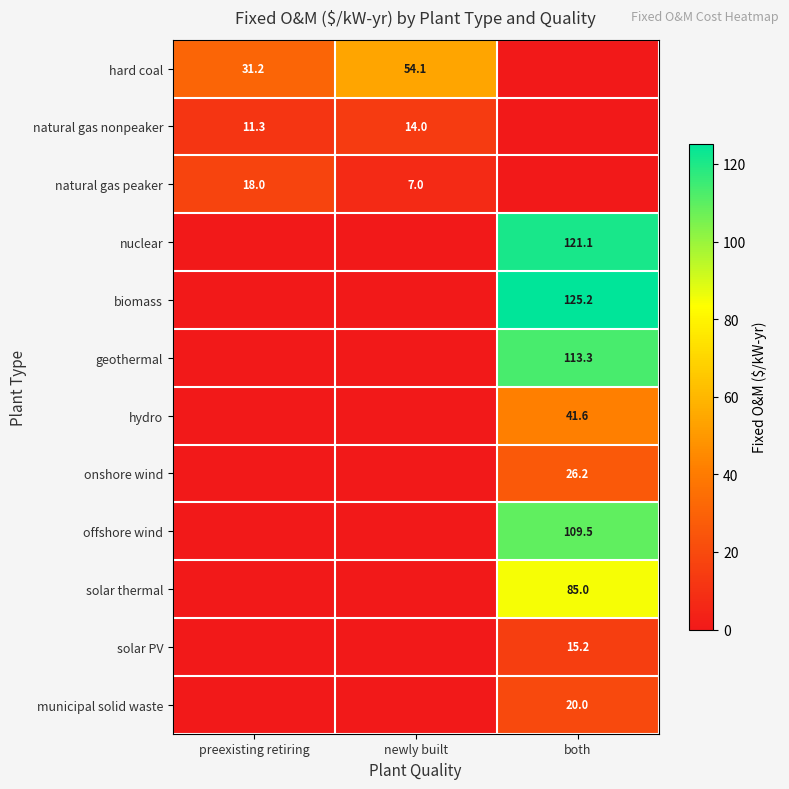

Is it true that onshore wind equals 26.2 at both?

True